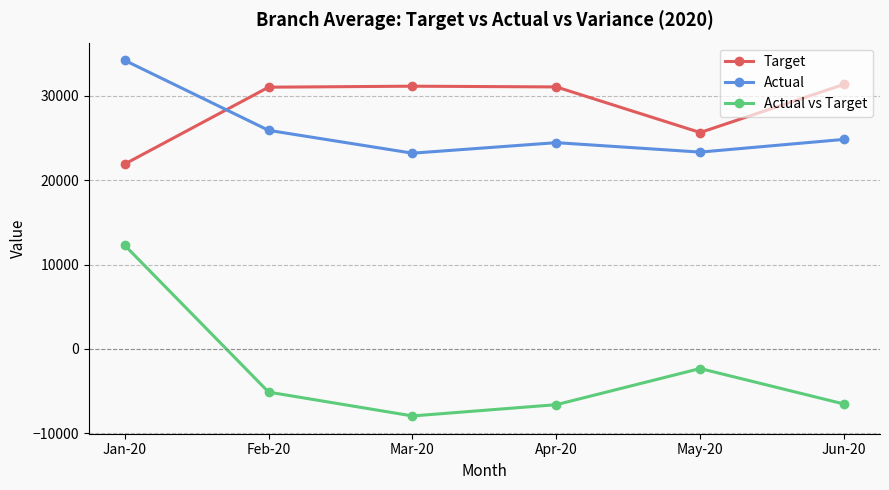

Is it true that Actual equals 24461 at Apr-20?

True